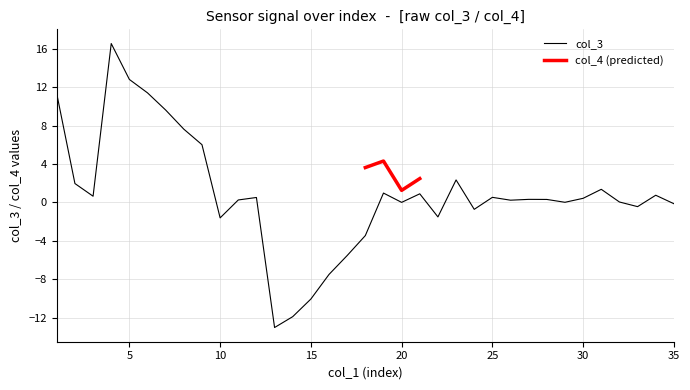

How many values are below zero?

11